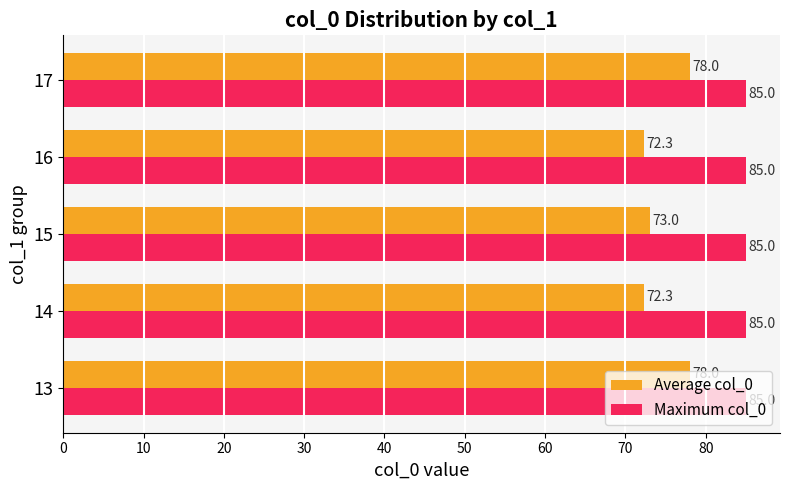

What are all the series names shown in the legend?

Average col_0, Maximum col_0